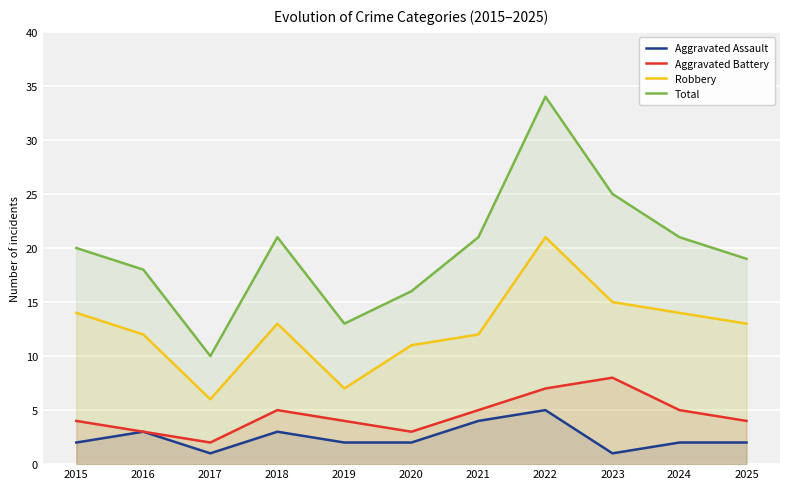

What is the spread (max minus min) of values at 2022?

29